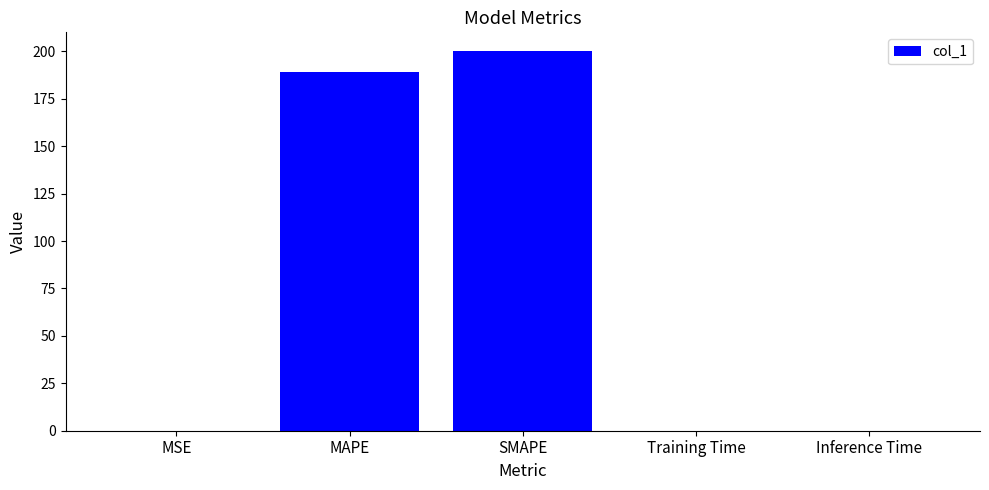

What value does the data have at MAPE?

189.2